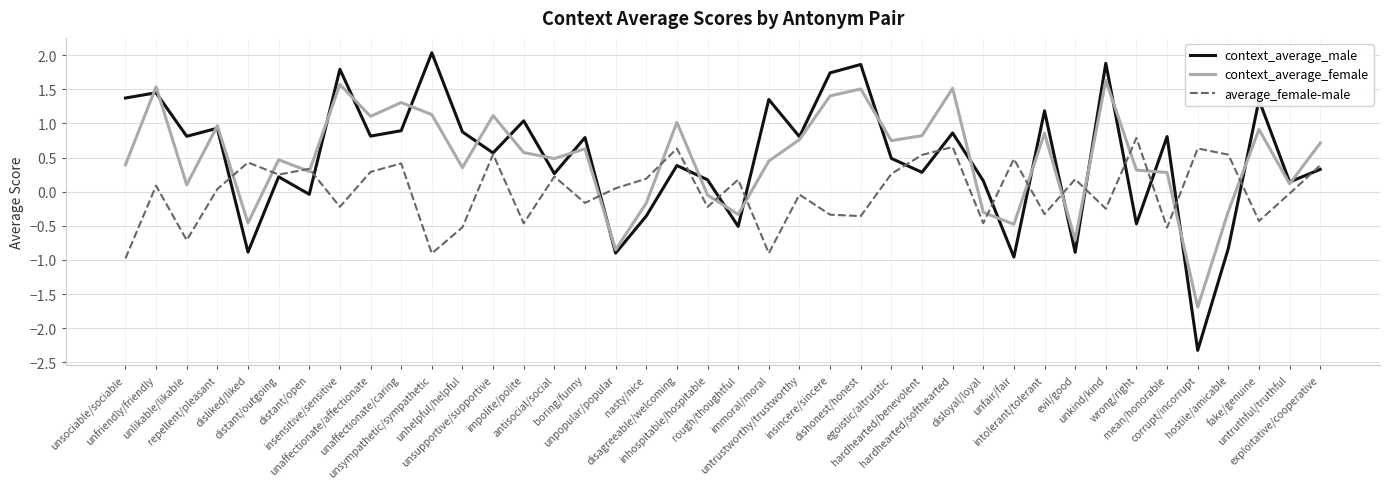

What is the smallest value displayed?

-2.3